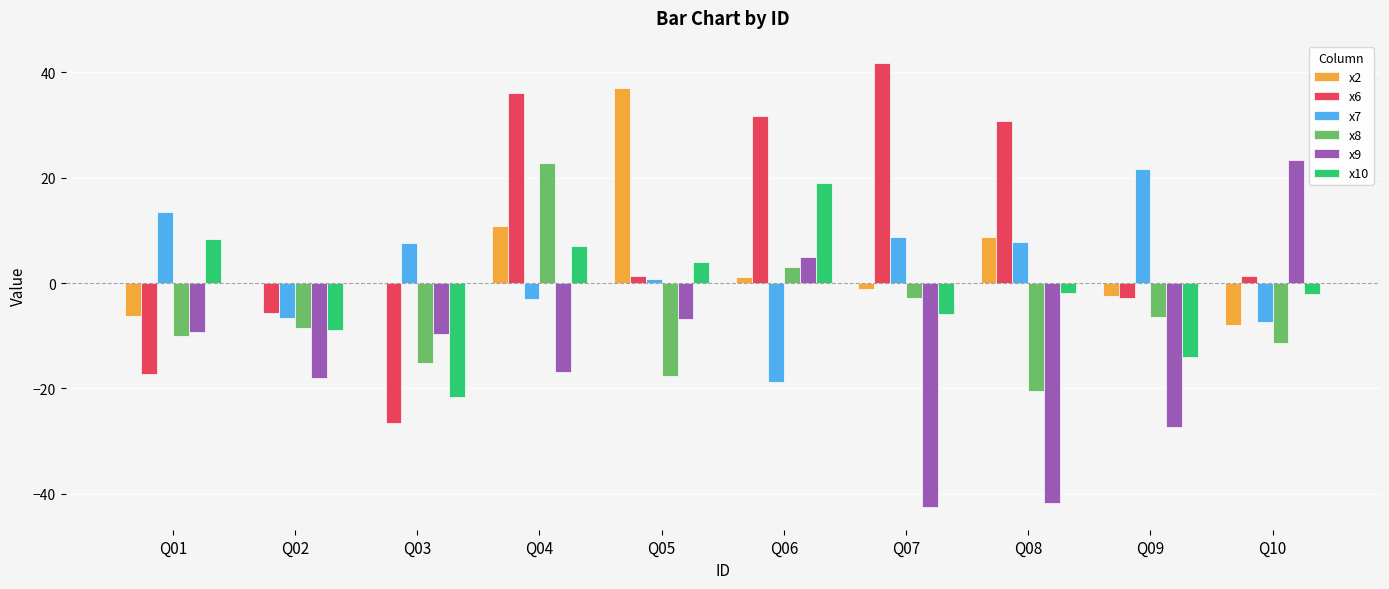

Does the chart contain stacked bars?

No